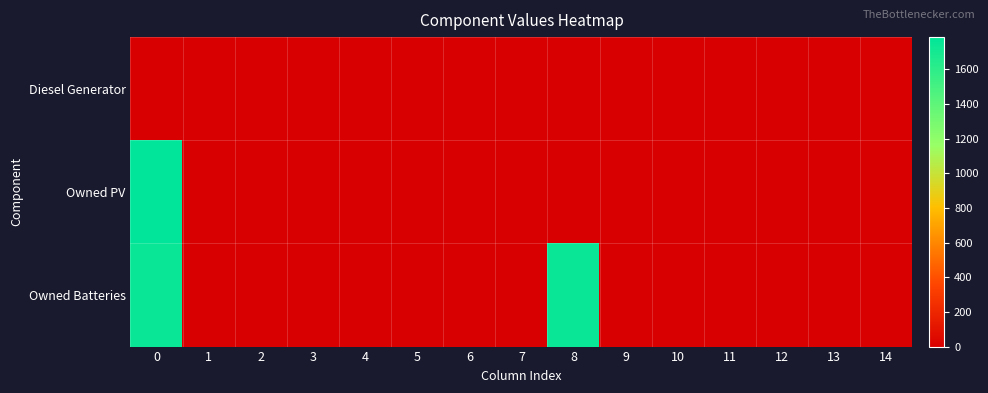

Which series has the largest total across all categories?

Owned Batteries